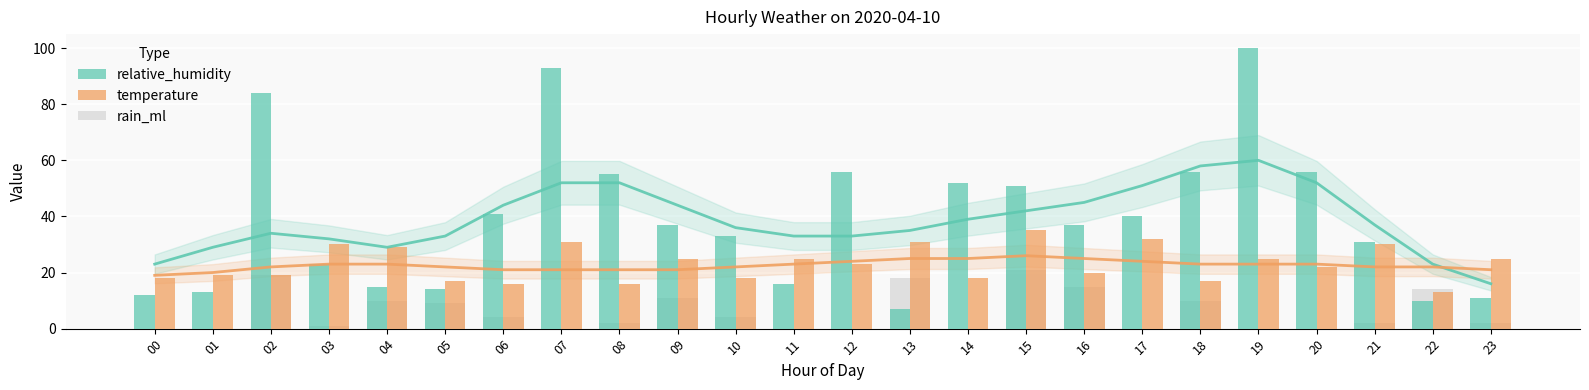

What are all the series names shown in the legend?

relative_humidity, temperature, rain_ml